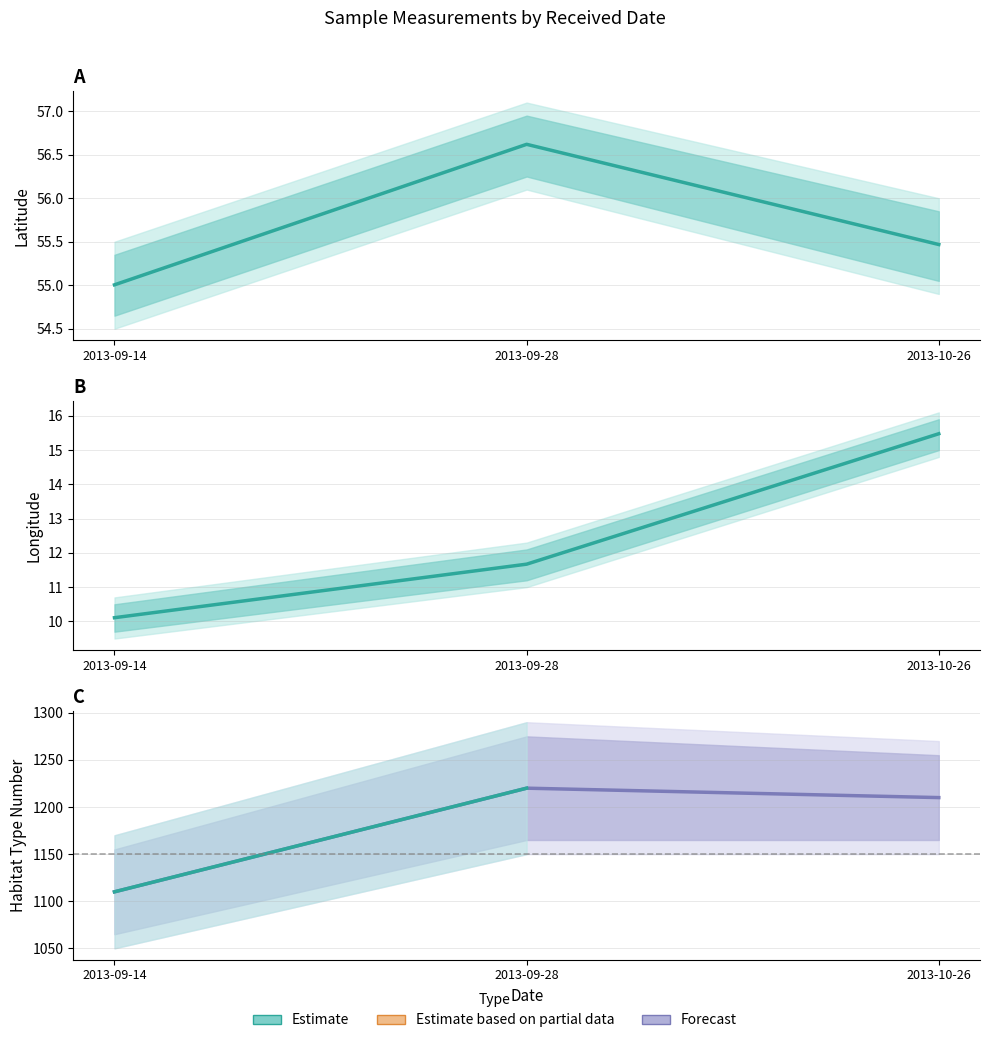

Does the chart have visible grid lines?

Yes